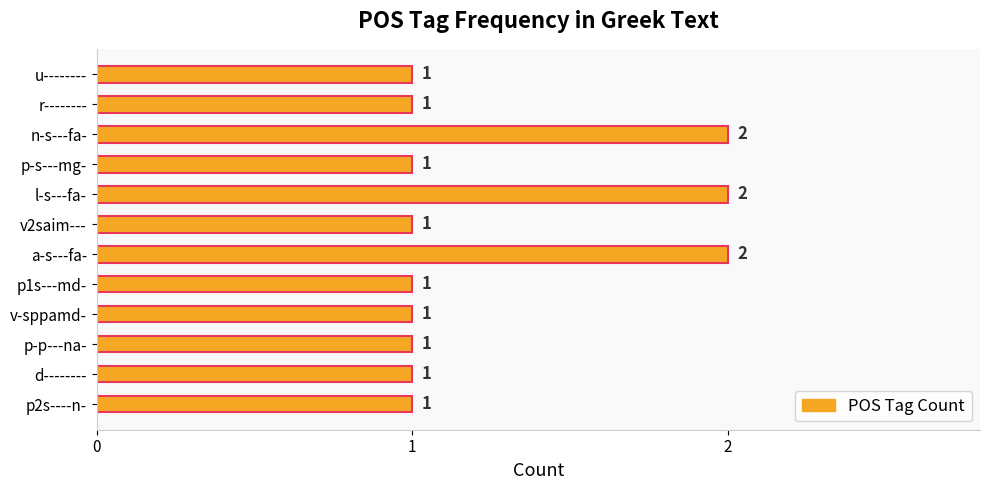

What is the difference between the maximum and minimum values?

1